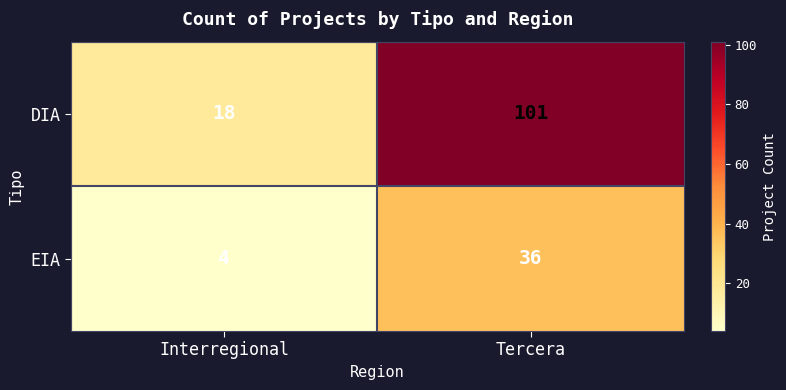

What is the sum of the DIA values at Interregional and Tercera?

119